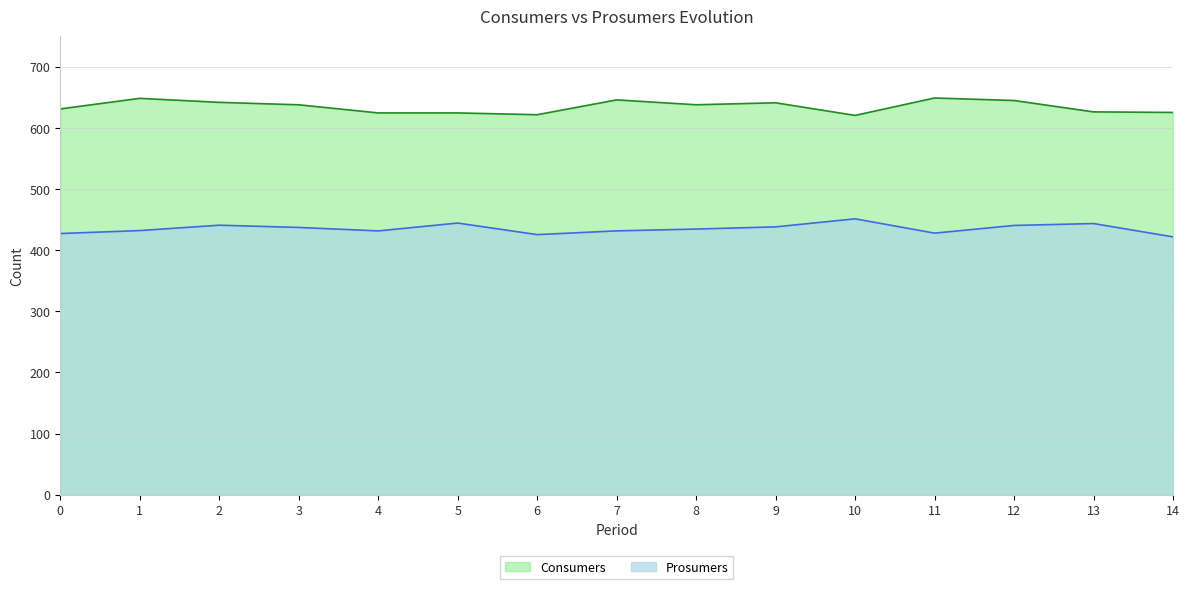

True or false: Prosumers and Consumers cross at least once.

False